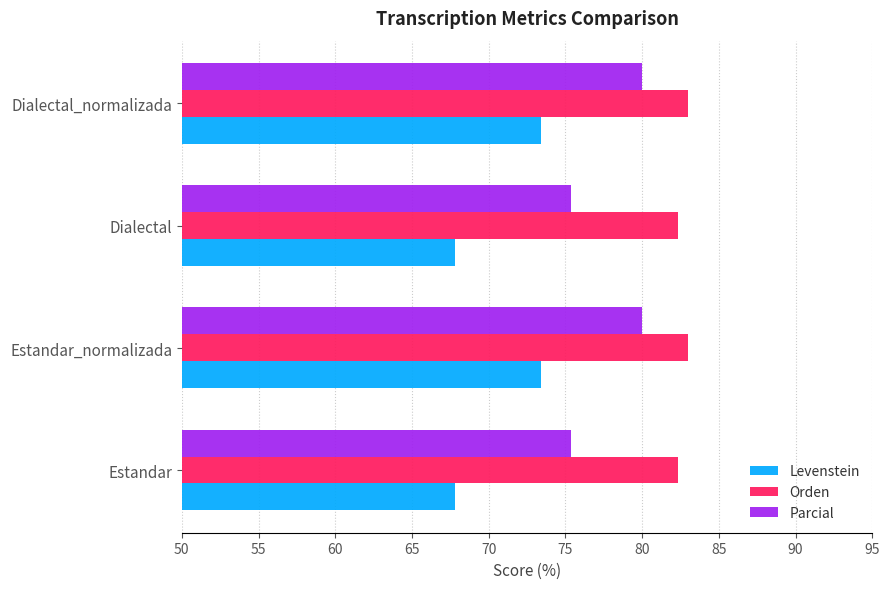

What are all the series names shown in the legend?

Levenstein, Orden, Parcial